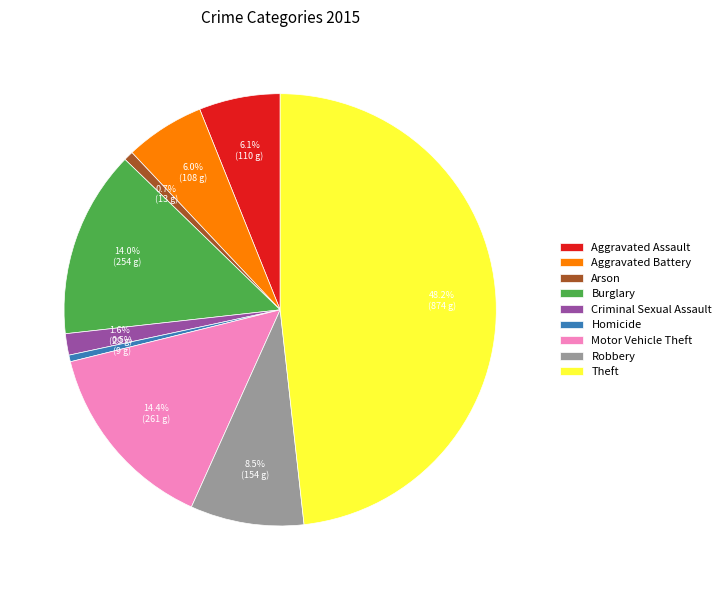

To the nearest percent, what percentage of the pie is Burglary?

14%